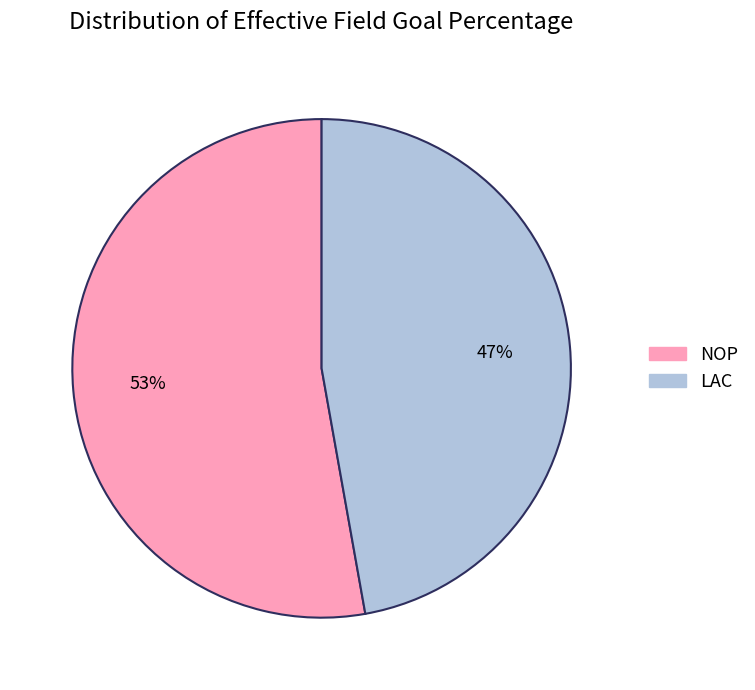

Which slice is the smallest?

LAC